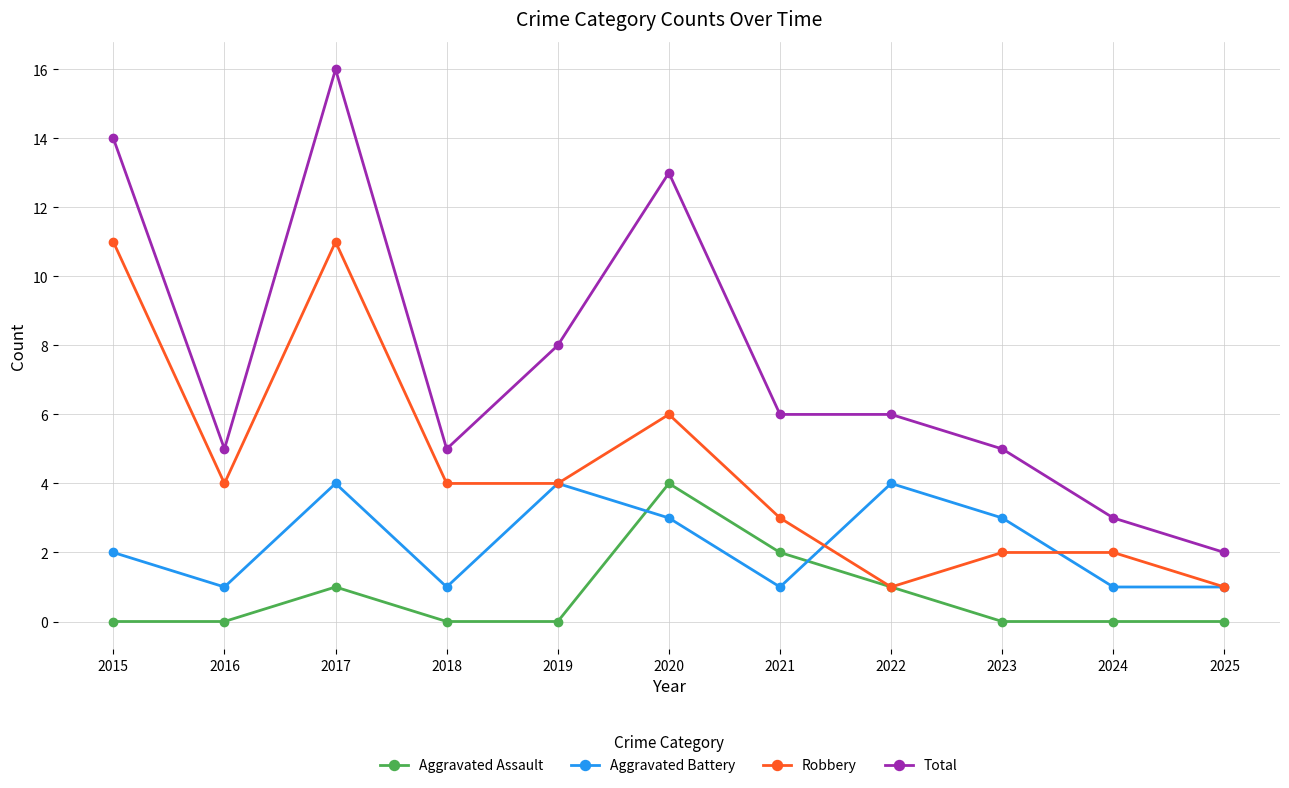

Which series has the largest total across all categories?

Total